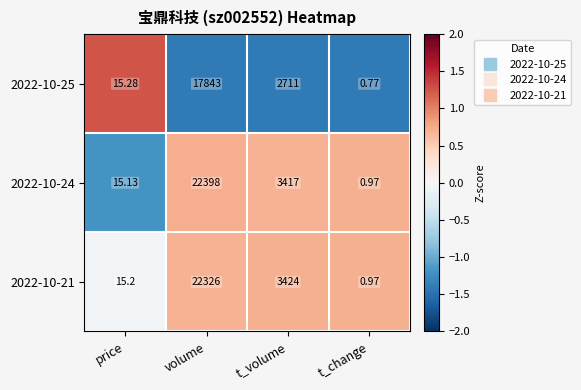

Is the value of 2022-10-24 at t_change greater than the value of 2022-10-25 at volume?

No